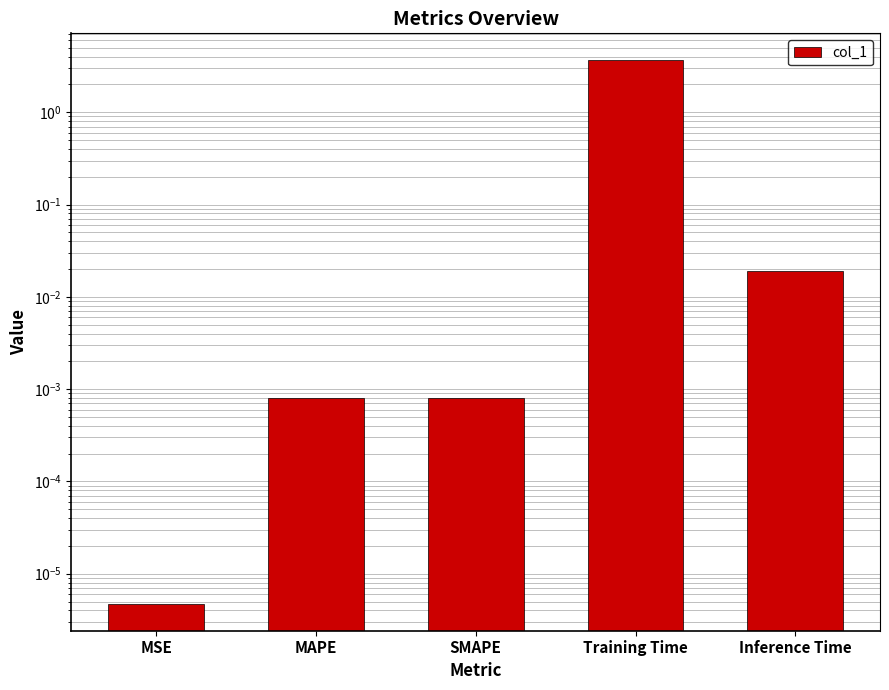

Reading left to right, extract all data points from this chart.

MSE=0.0	MAPE=0.0	SMAPE=0.0	Training Time=3.6	Inference Time=0.0